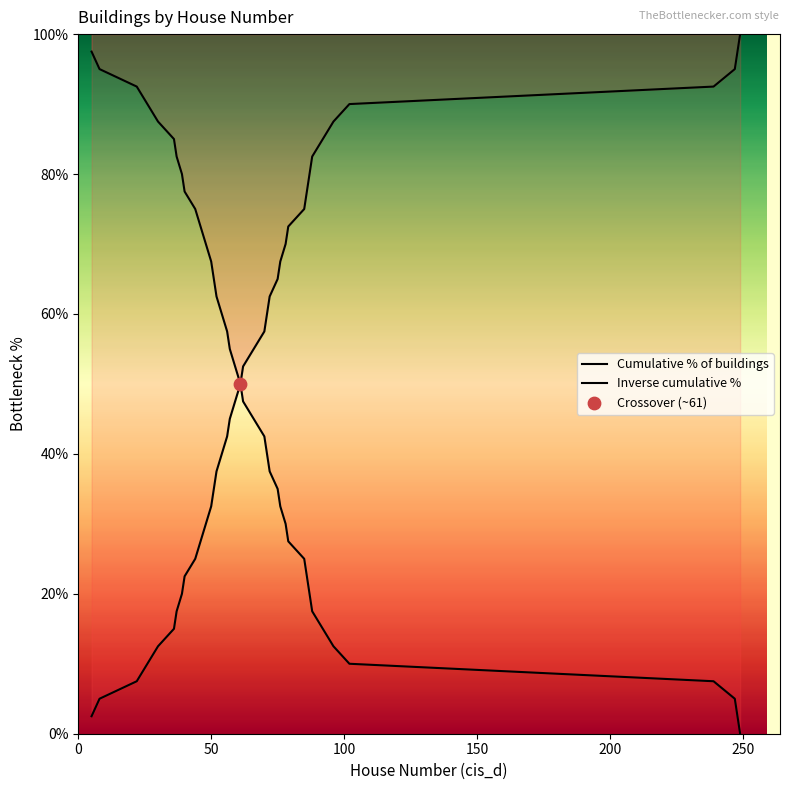

Which series contains the lowest Y value?

Inverse cumulative %